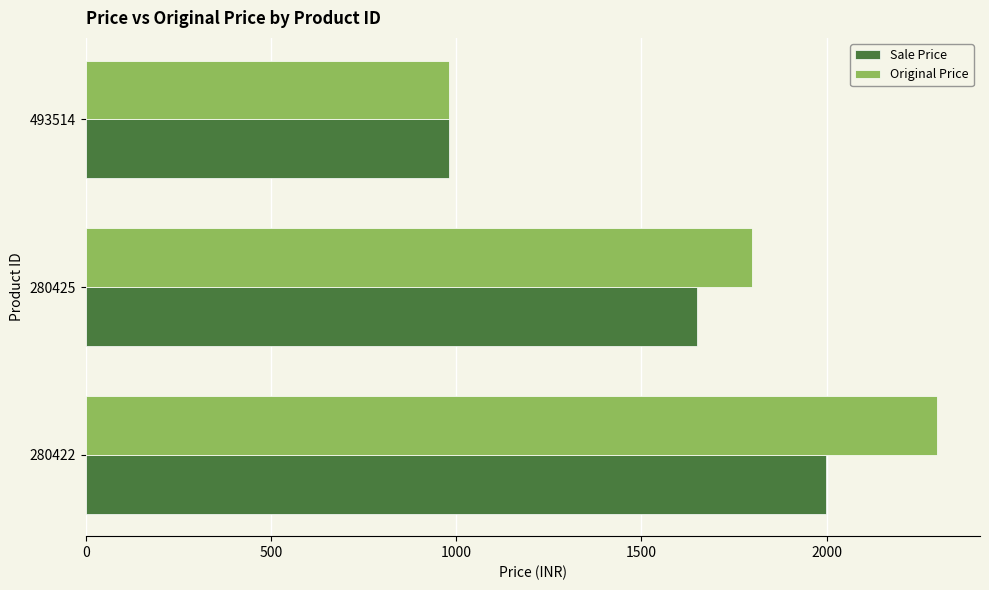

At which category is the sum across all series the highest?

280422